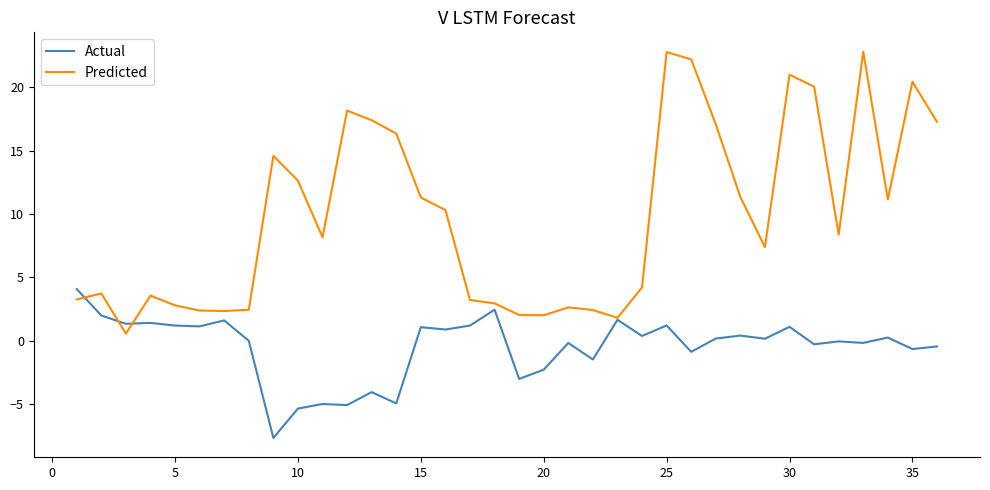

Which series has the largest range (max minus min)?

Predicted